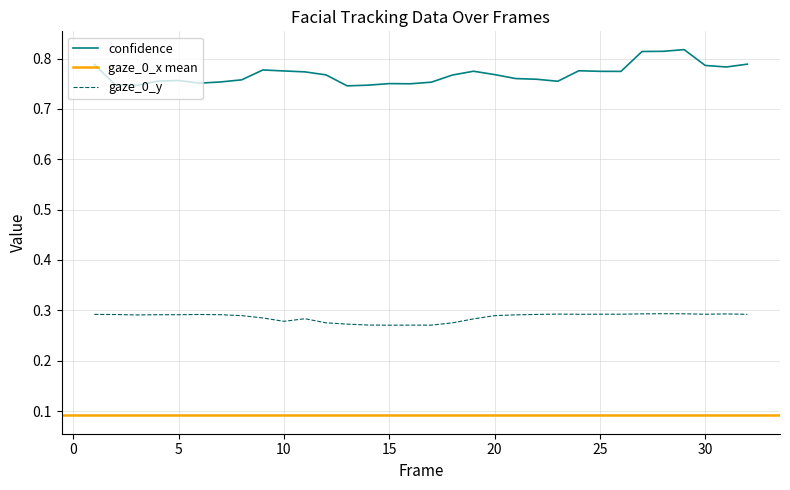

Count the gaze_0_y values in the range 0 to 1.

32